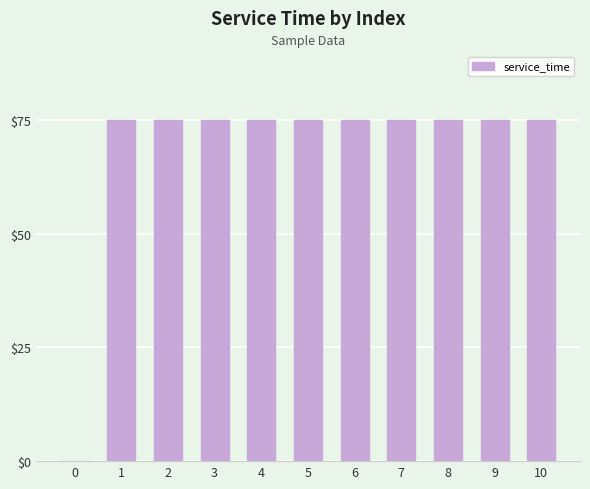

Reading right to left, what are all the values shown in this chart?

75	75	75	75	75	75	75	75	75	75	0